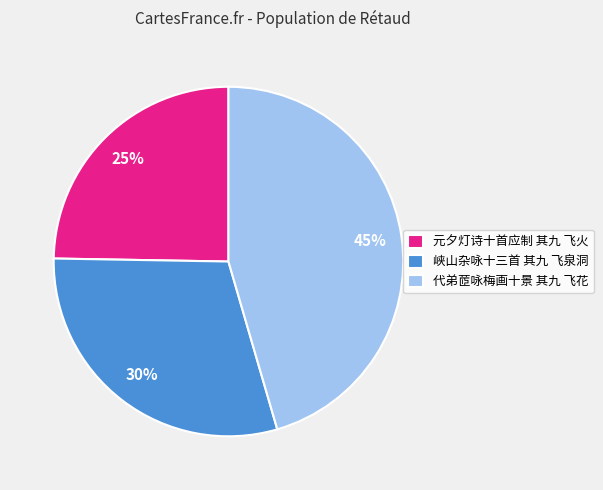

To the nearest percent, what is the difference between the 峡山杂咏十三首 其九 飞泉洞 and 元夕灯诗十首应制 其九 飞火 slice percentages?

5%